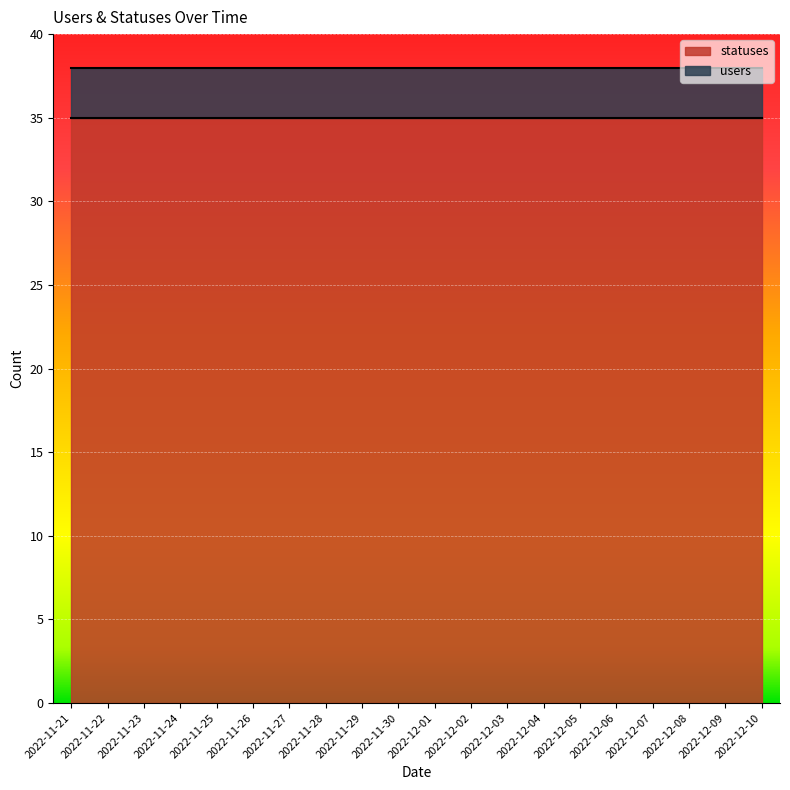

Reading right to left, extract all data points from this chart.

users: 2022-12-10=3	2022-12-09=3	2022-12-08=3	2022-12-07=3	2022-12-06=3	2022-12-05=3	2022-12-04=3	2022-12-03=3	2022-12-02=3	2022-12-01=3	2022-11-30=3	2022-11-29=3	2022-11-28=3	2022-11-27=3	2022-11-26=3	2022-11-25=3	2022-11-24=3	2022-11-23=3	2022-11-22=3	2022-11-21=3
statuses: 2022-12-10=35	2022-12-09=35	2022-12-08=35	2022-12-07=35	2022-12-06=35	2022-12-05=35	2022-12-04=35	2022-12-03=35	2022-12-02=35	2022-12-01=35	2022-11-30=35	2022-11-29=35	2022-11-28=35	2022-11-27=35	2022-11-26=35	2022-11-25=35	2022-11-24=35	2022-11-23=35	2022-11-22=35	2022-11-21=35